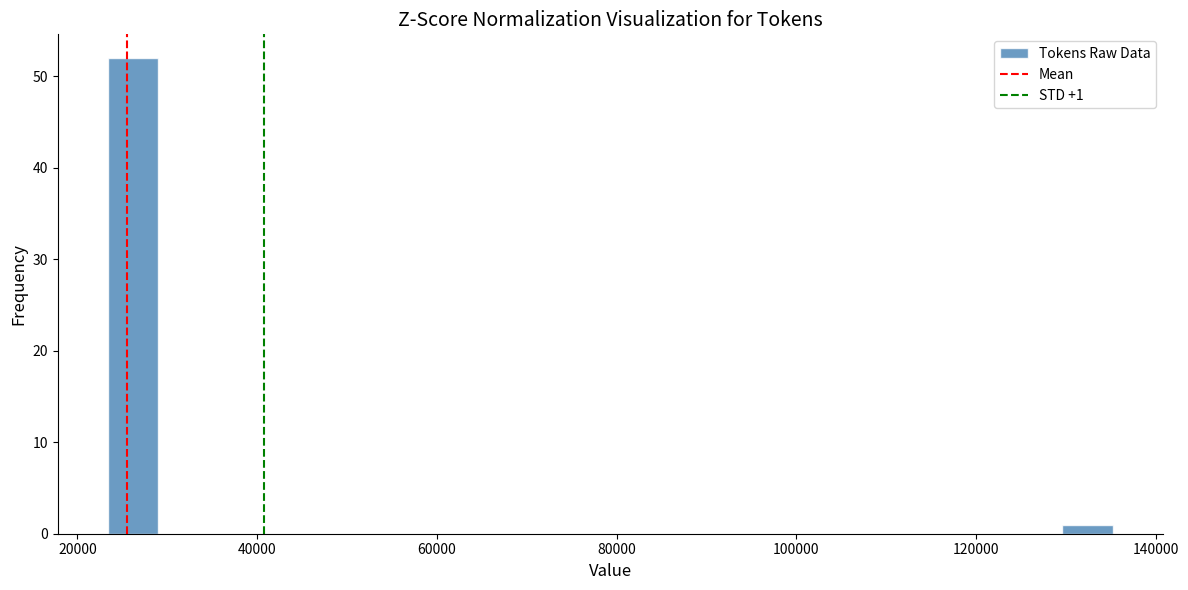

Around what value on the x-axis is the tallest bar? Give the approximate position of its centre, as read against the axis.

26000